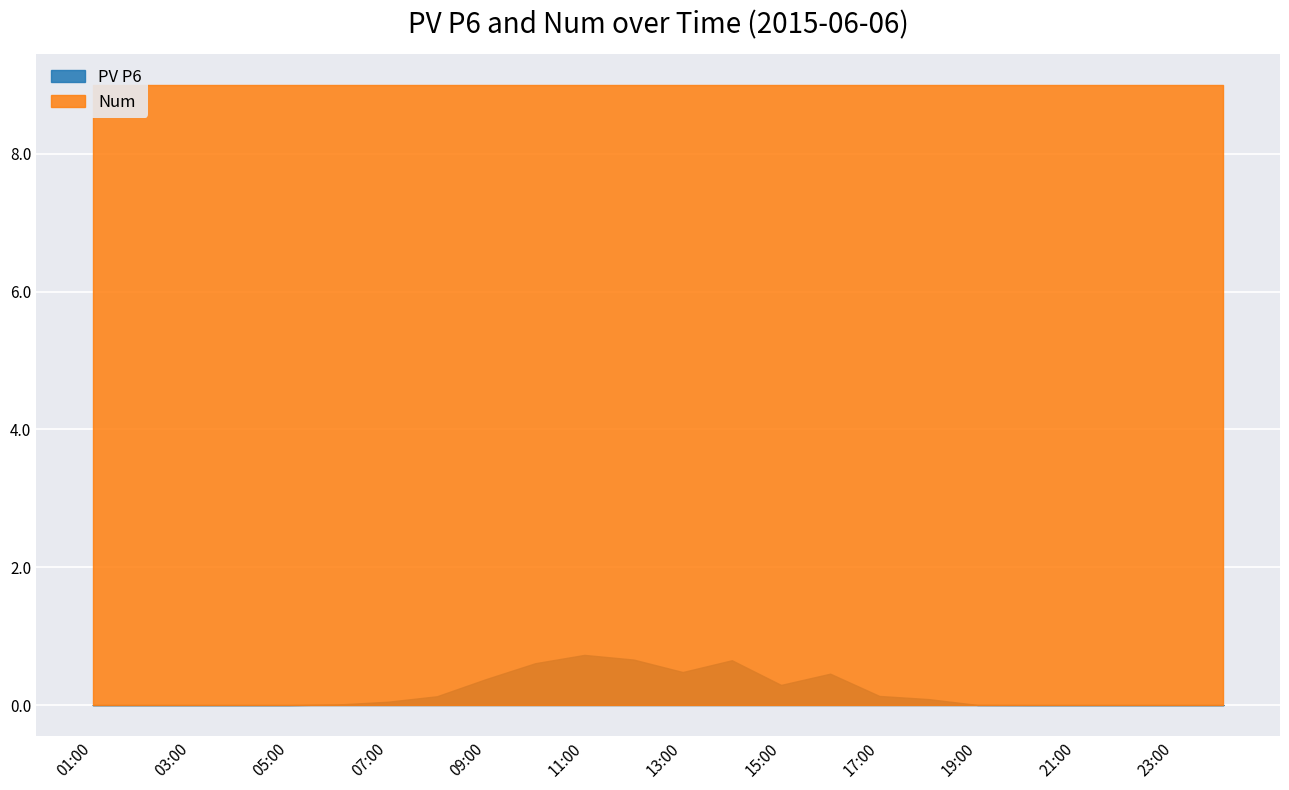

What is the spread (max minus min) of values at 04:00?

9.0